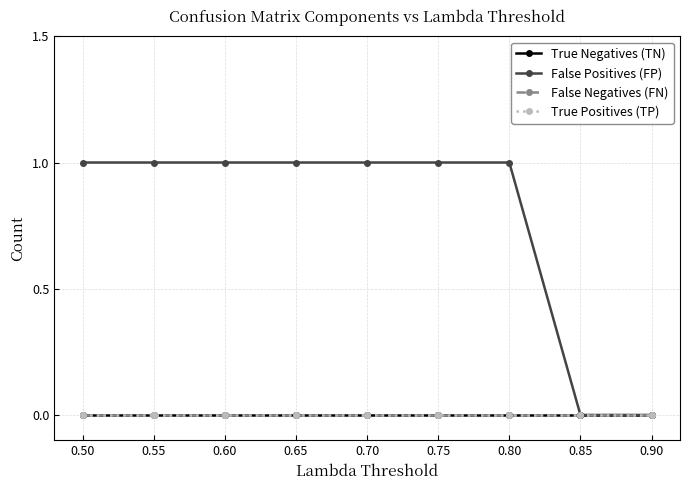

Which series has the largest total across all categories?

False Positives (FP)